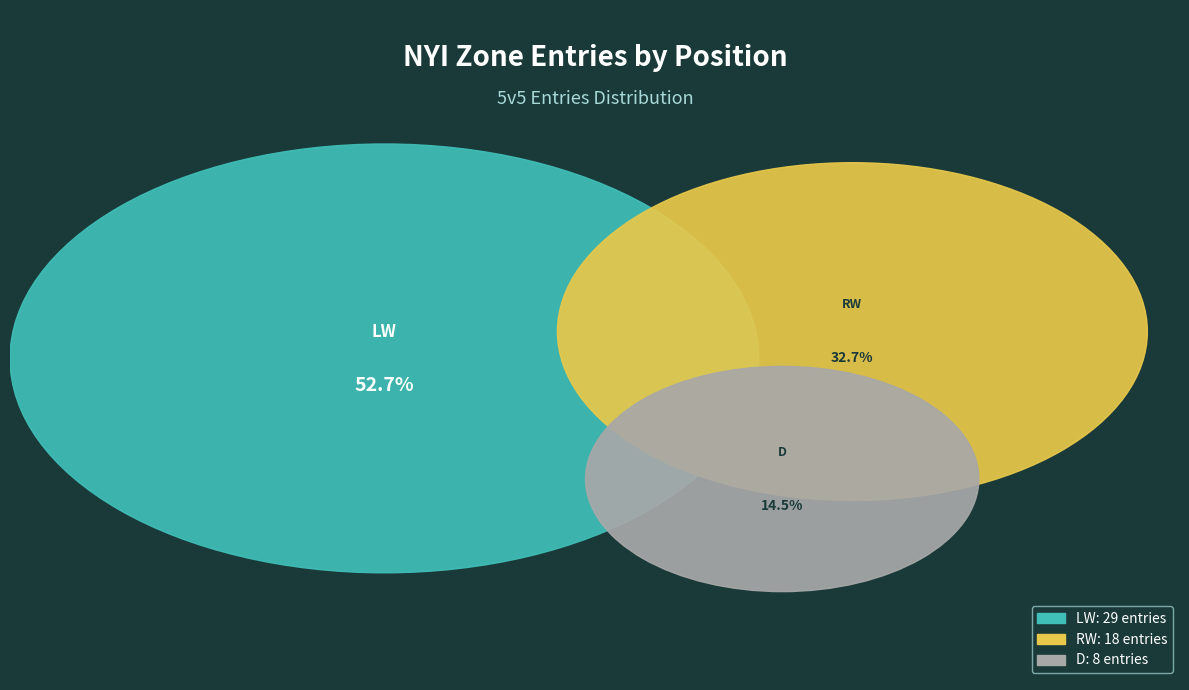

Does LW represent more than half of the total?

Yes